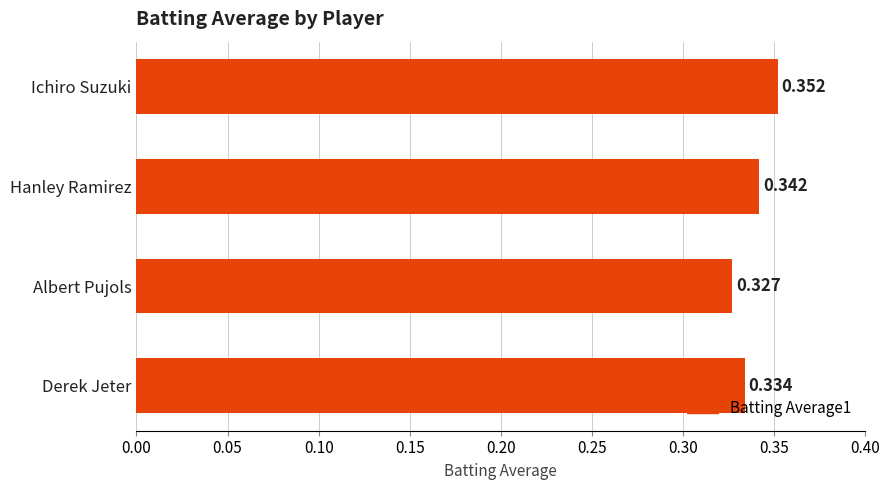

Where is the data nearest to the value 0?

Albert Pujols